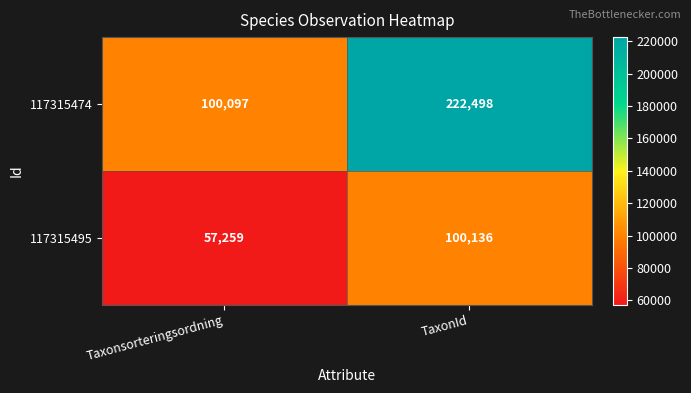

At which category is the sum across all series the highest?

TaxonId